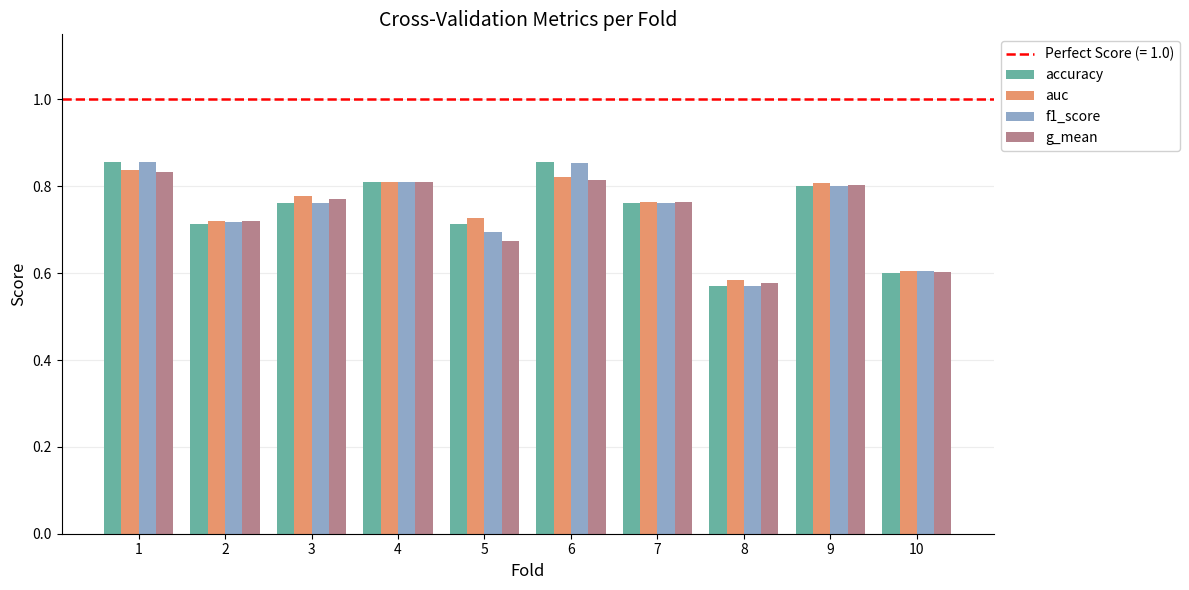

The value of auc at 1 is 0.5. True or false?

False